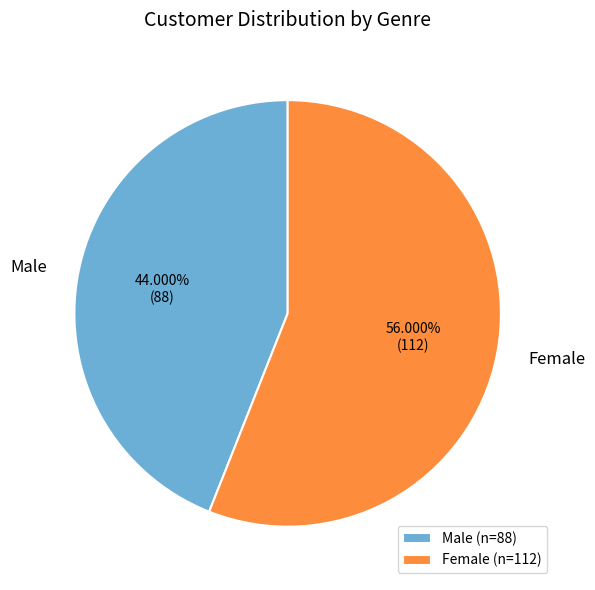

What percentage is the Female slice, to the nearest percent?

56%